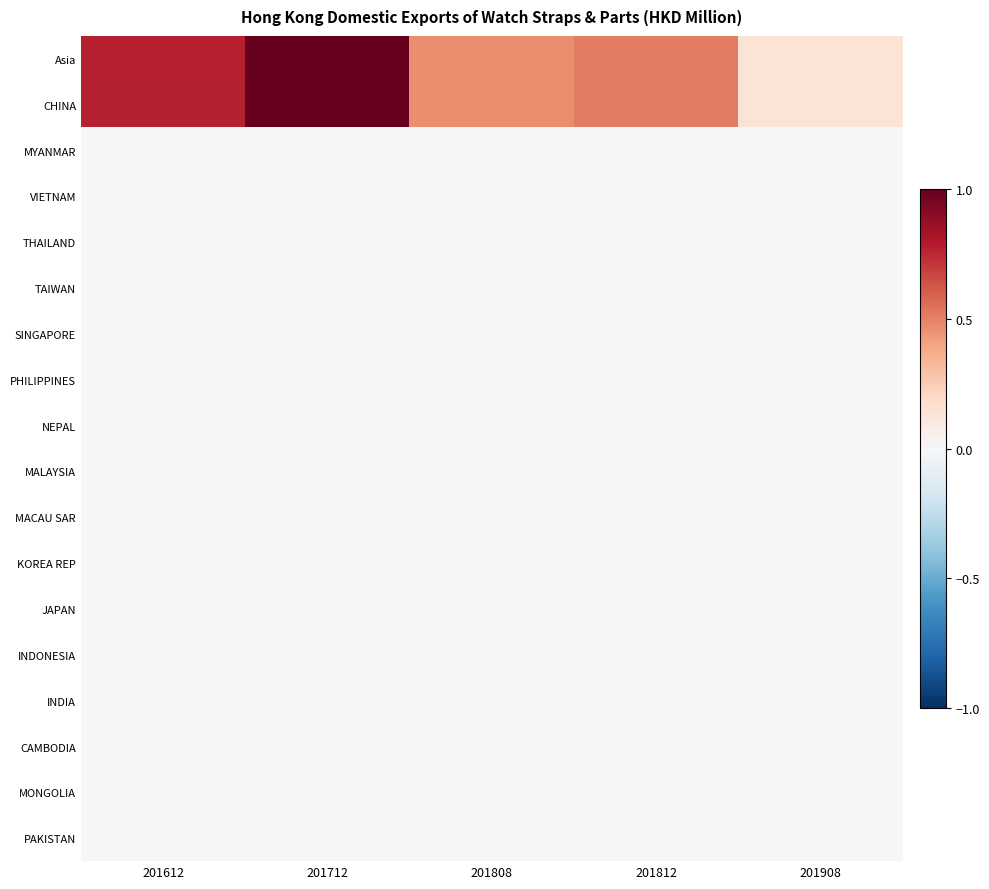

What is the total value across all series at 201812?

1.0